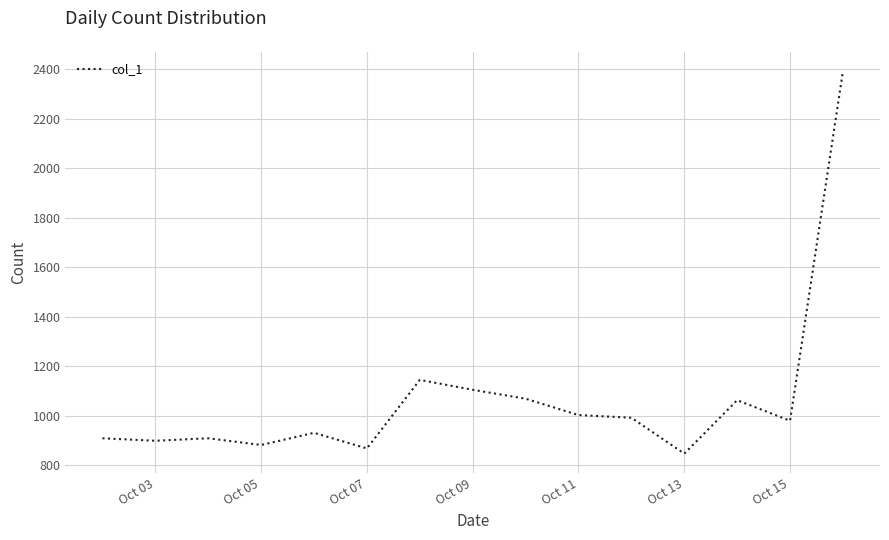

What is the greatest value displayed?

2393